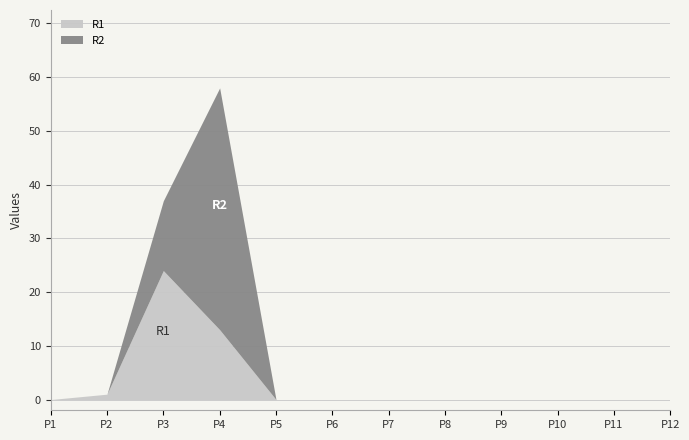

Between P9 and P11, which is larger?

P9